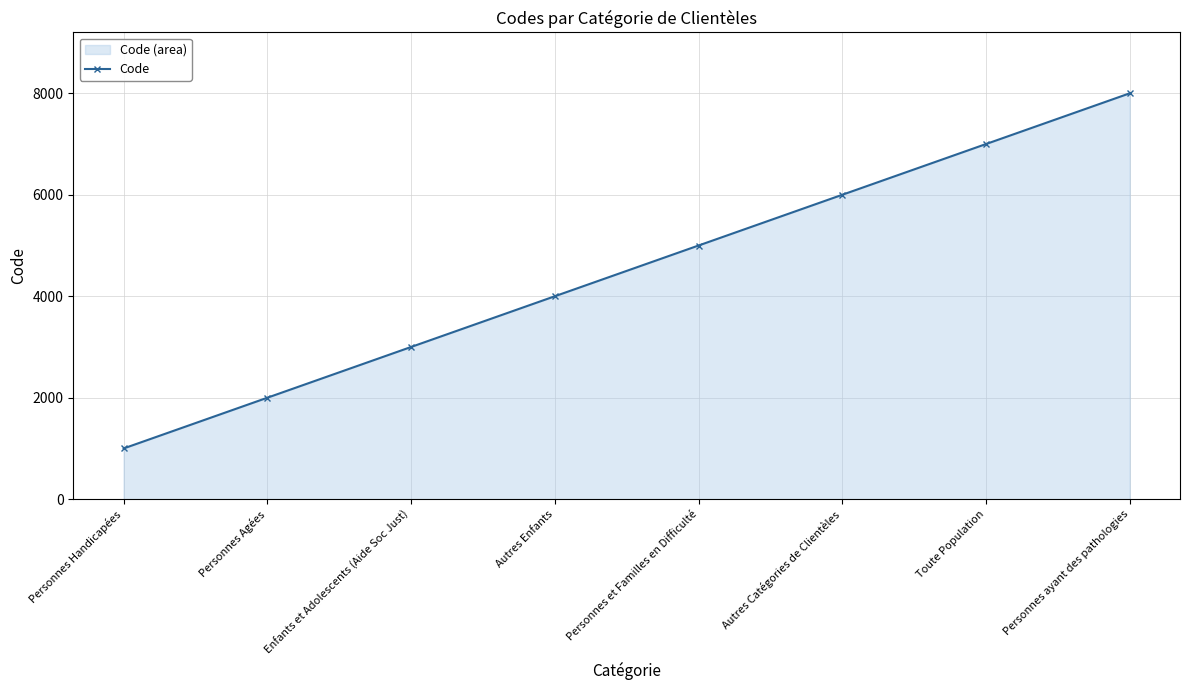

How many lines are shown in the chart?

1